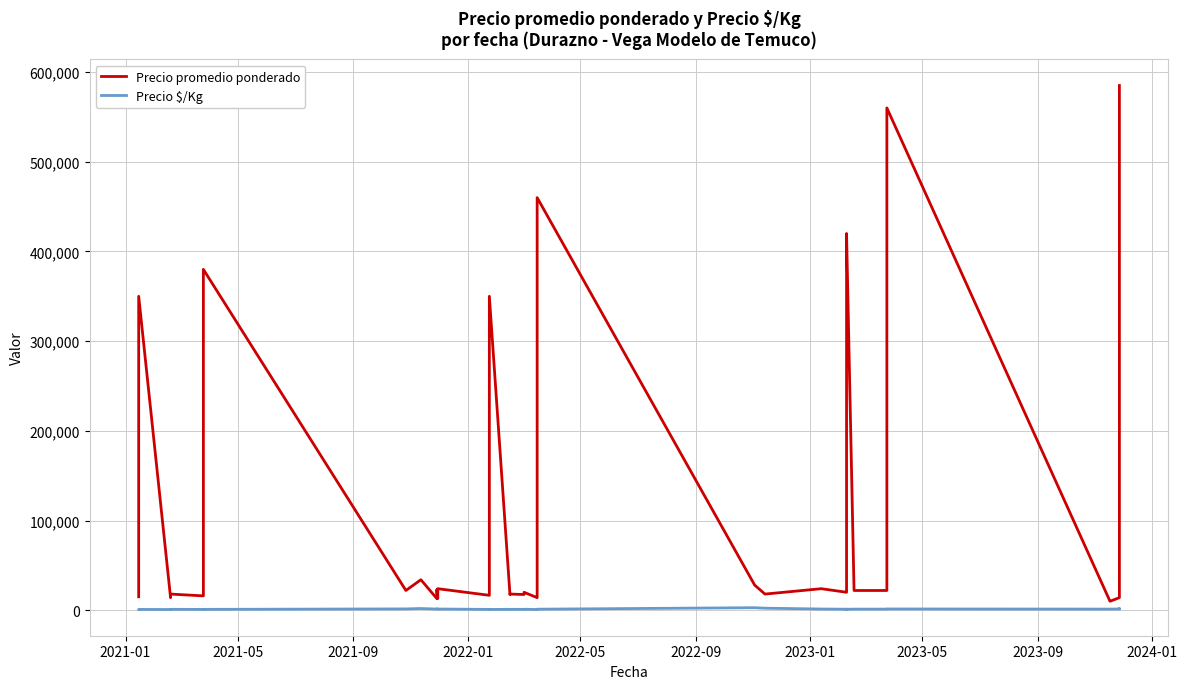

How many categories are shown in the chart?

40